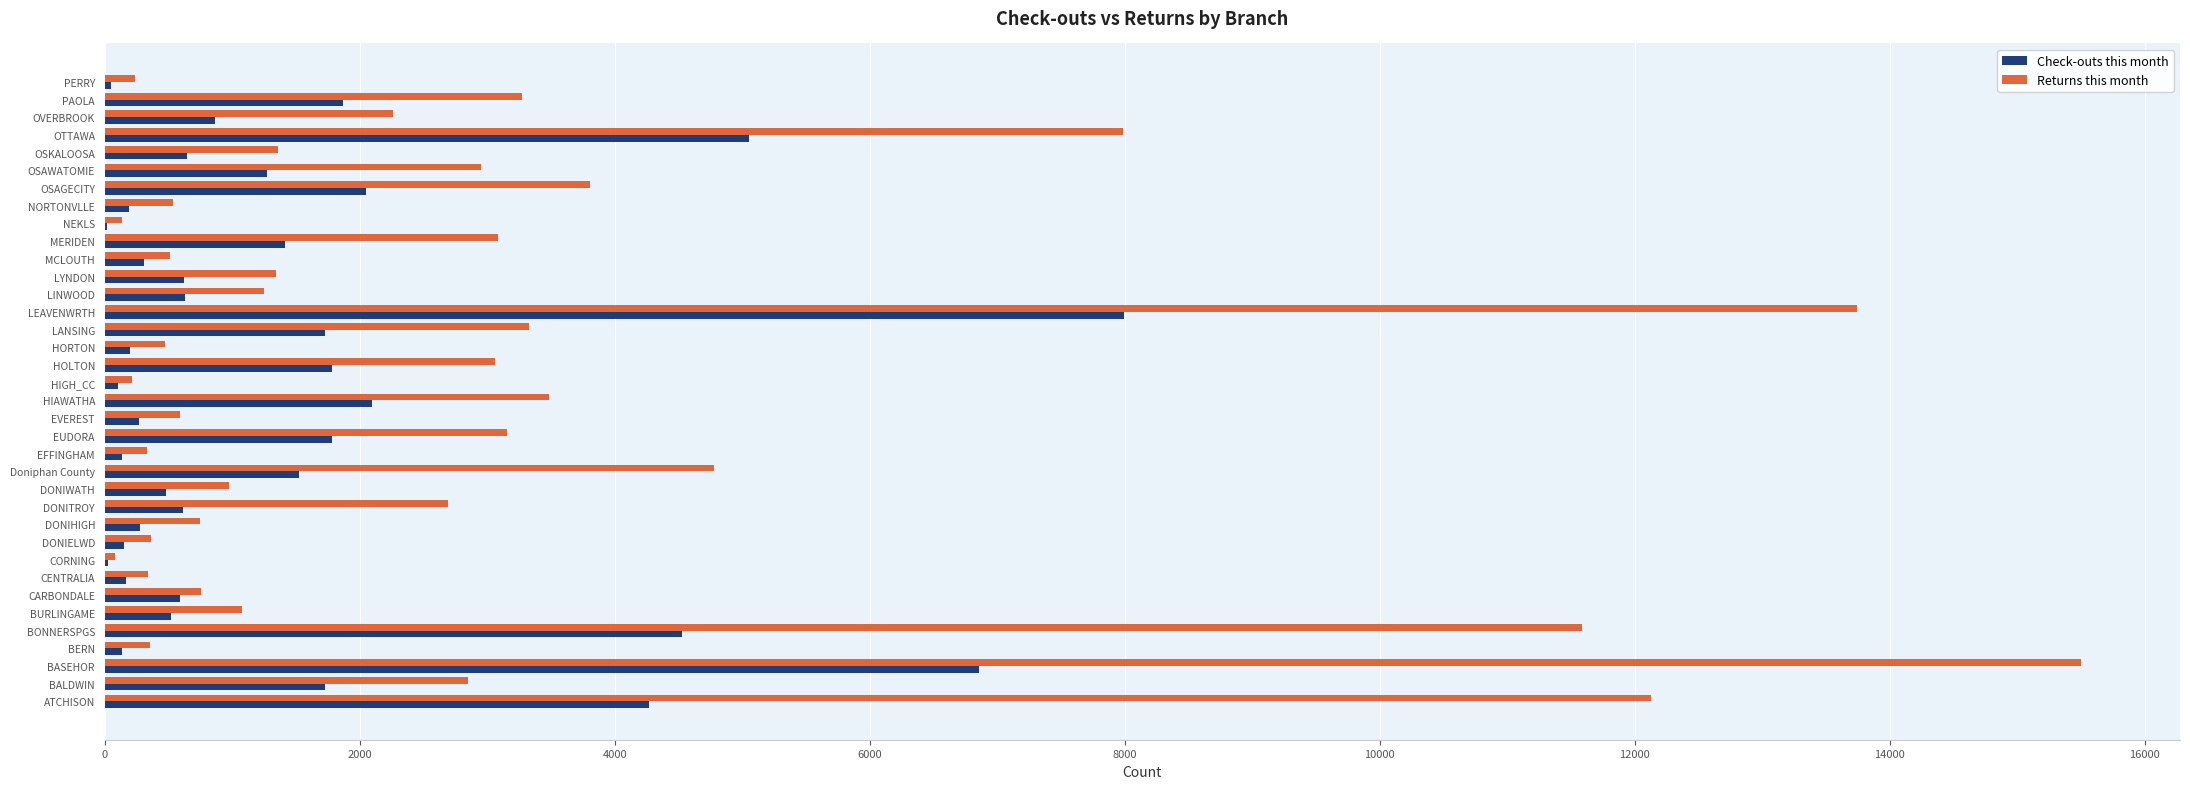

At which category is the sum across all series the highest?

BASEHOR